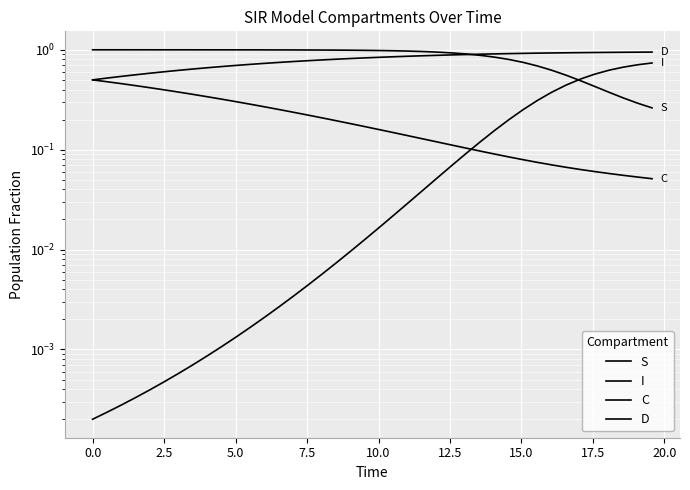

True or false: D and C intersect in this chart.

False